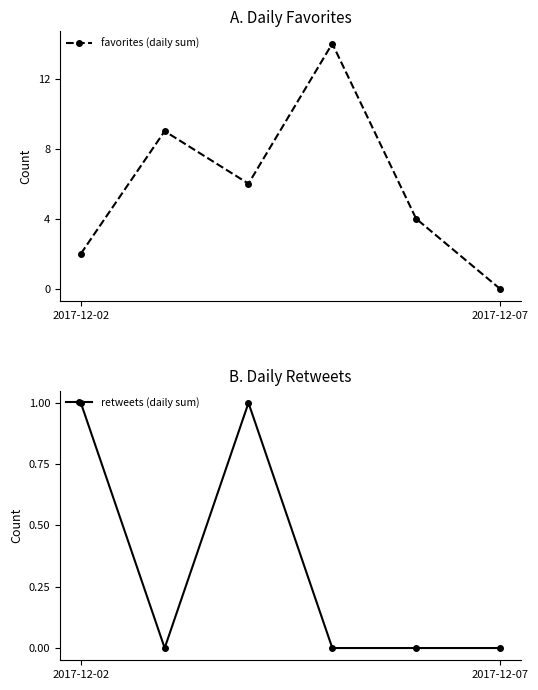

What is the difference between the maximum and minimum values in the retweets (daily sum) series?

1